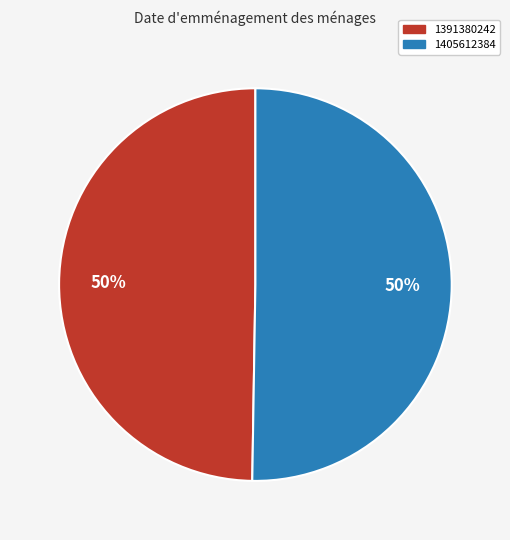

What is the smallest slice in the pie chart?

1391380242